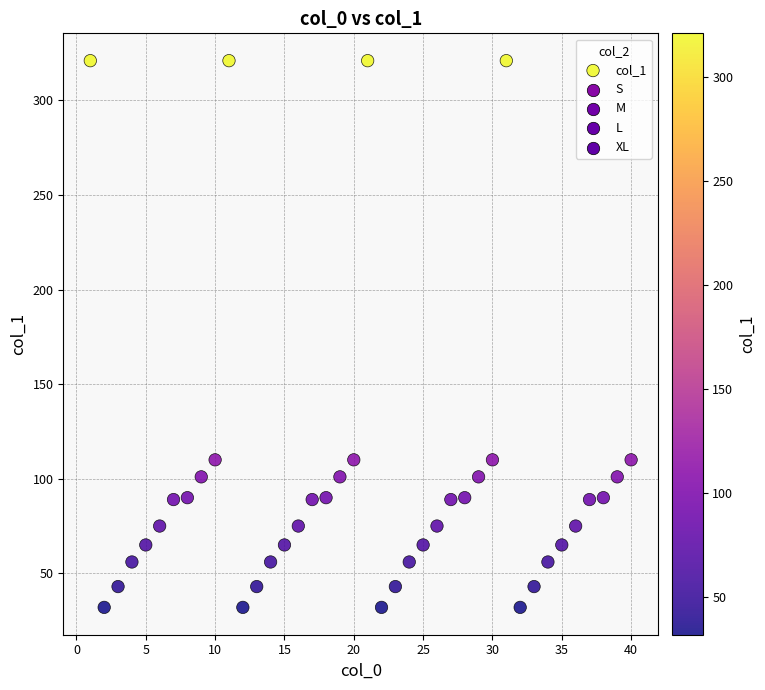

What is the range of X values (max minus min)?

39